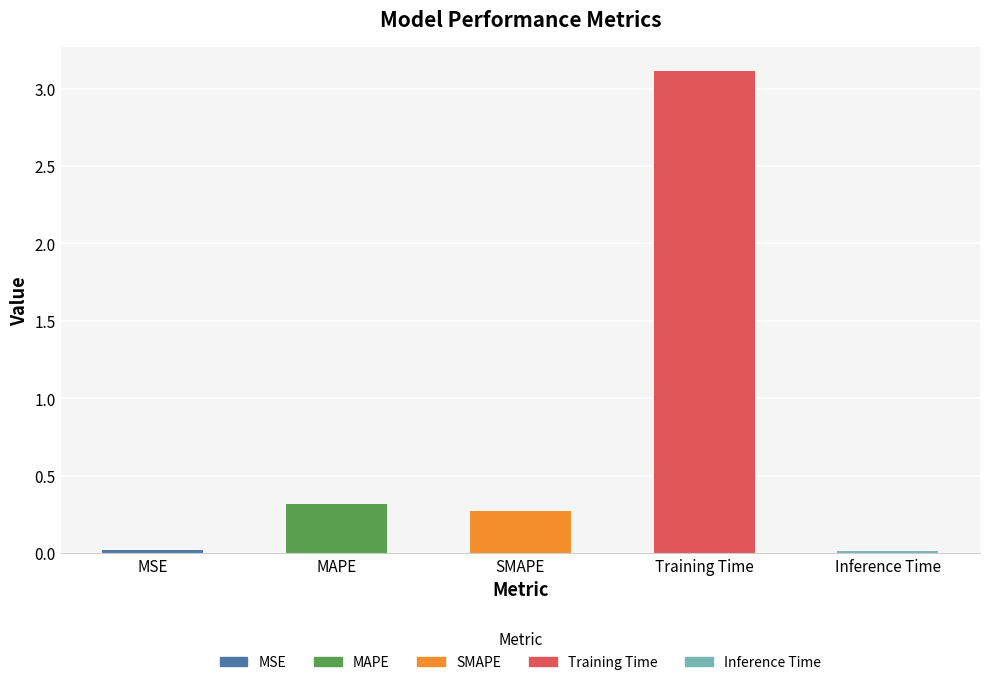

The value at SMAPE is 0.3. True or false?

True